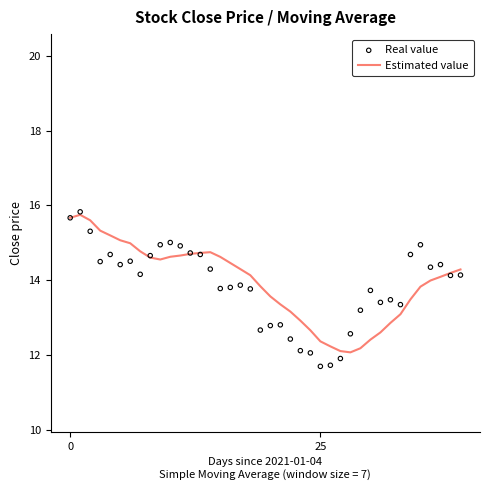

Which series has the largest total across all categories?

Estimated value